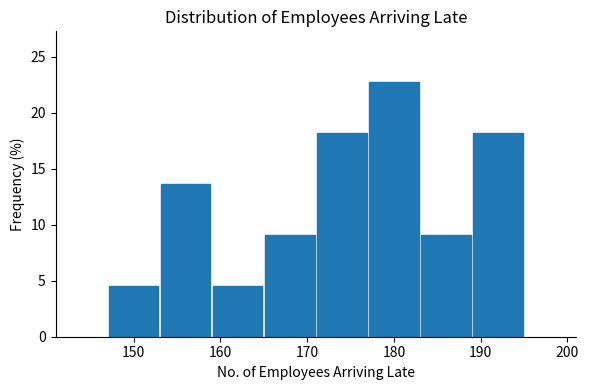

What is the height of the bar covering 171 to 177 on the x-axis? The values are not printed on the chart, so give them approximately, as read against the axis.

18.0